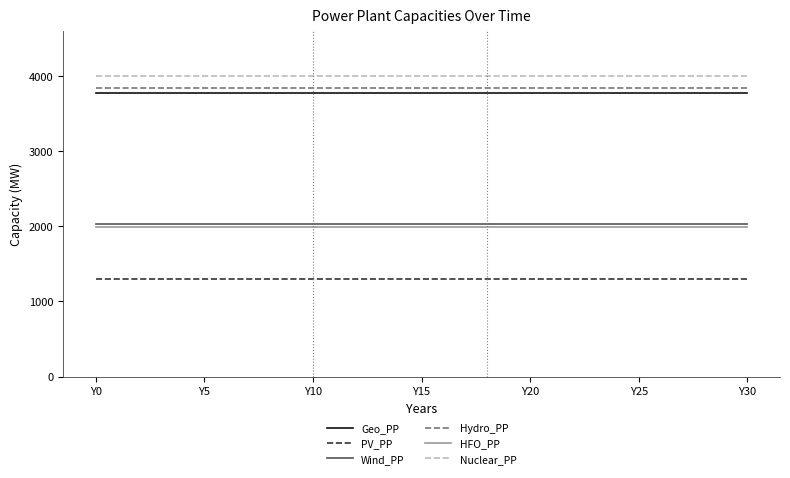

How many distinct data groups are displayed?

6